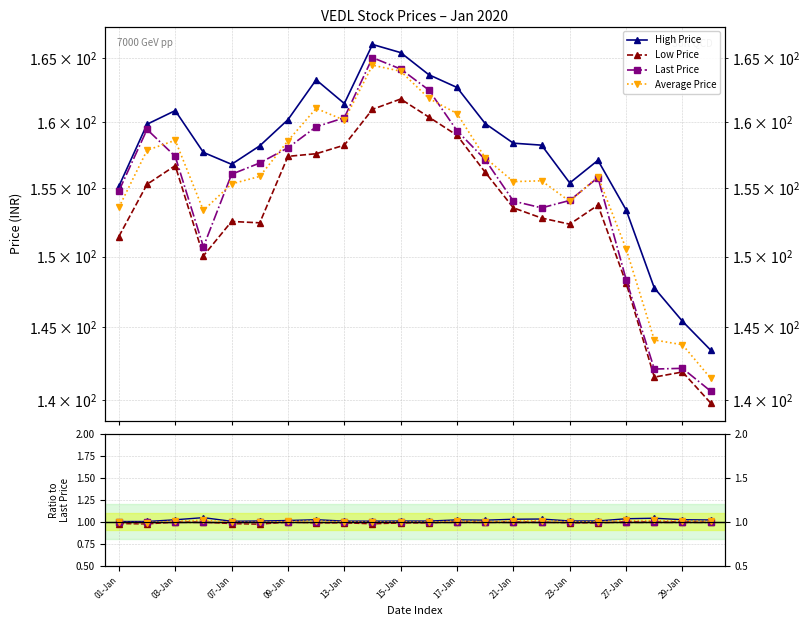

Which series has the widest spread of values?

High Price